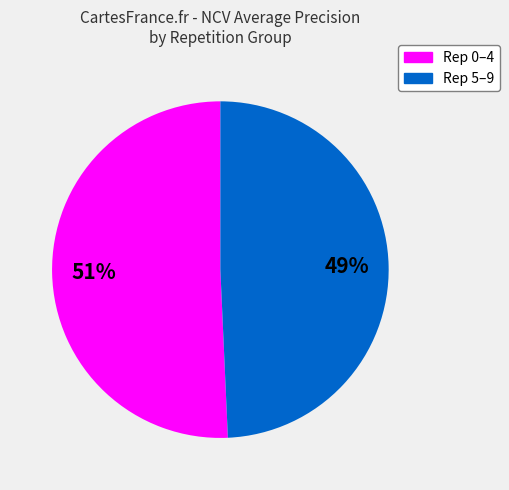

To the nearest percent, what is the average slice percentage?

50%